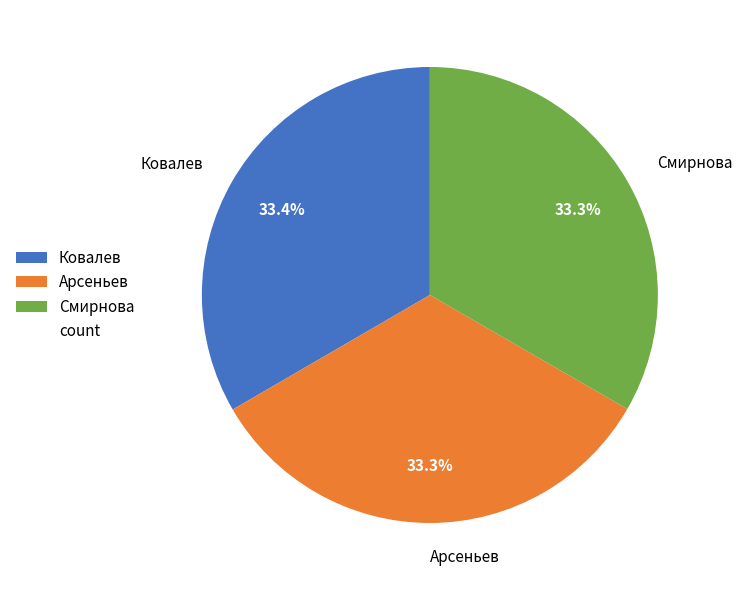

To the nearest percent, what percentage of the pie is Ковалев?

33%